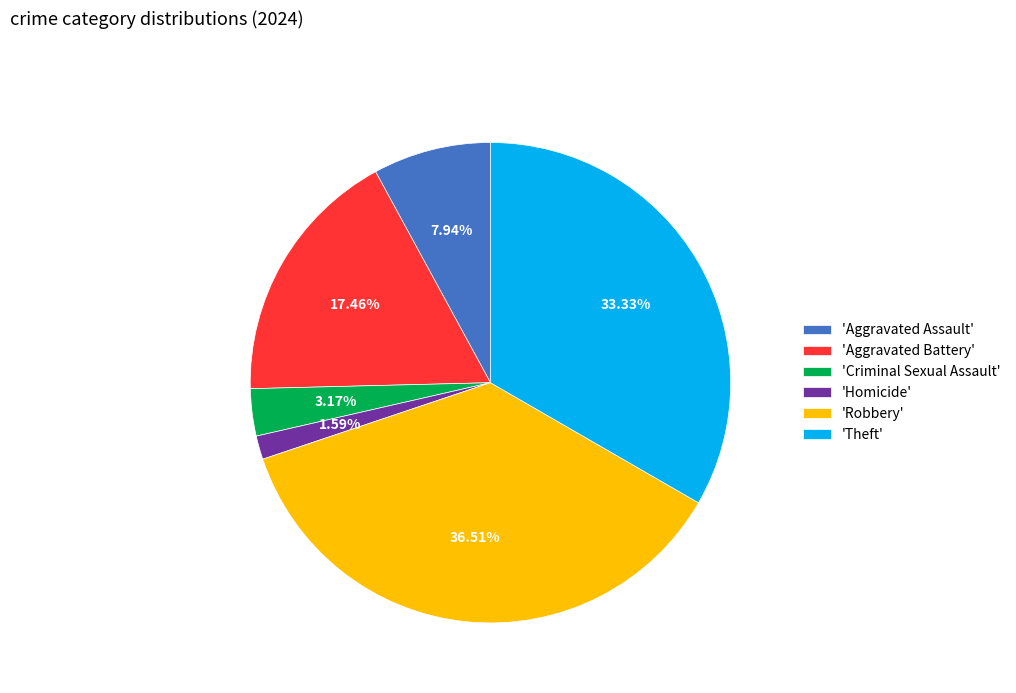

Which has a higher value, 'Aggravated Assault' or 'Homicide'?

'Aggravated Assault'